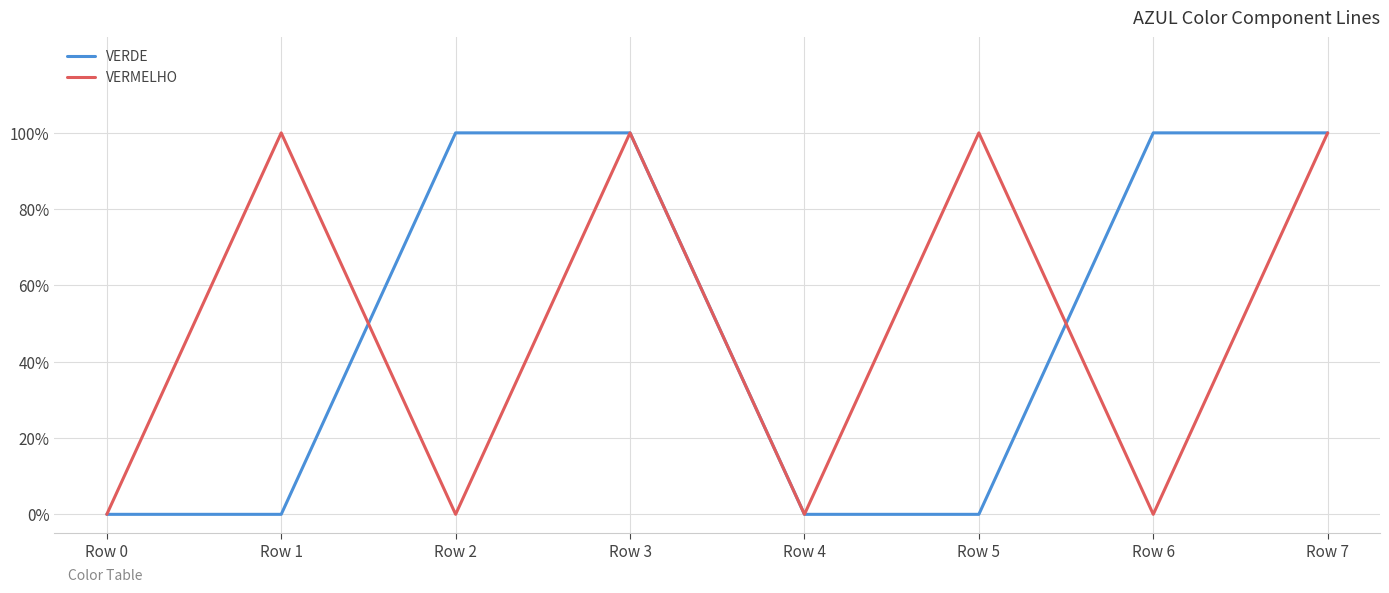

What are all the series names shown in the legend?

VERDE, VERMELHO